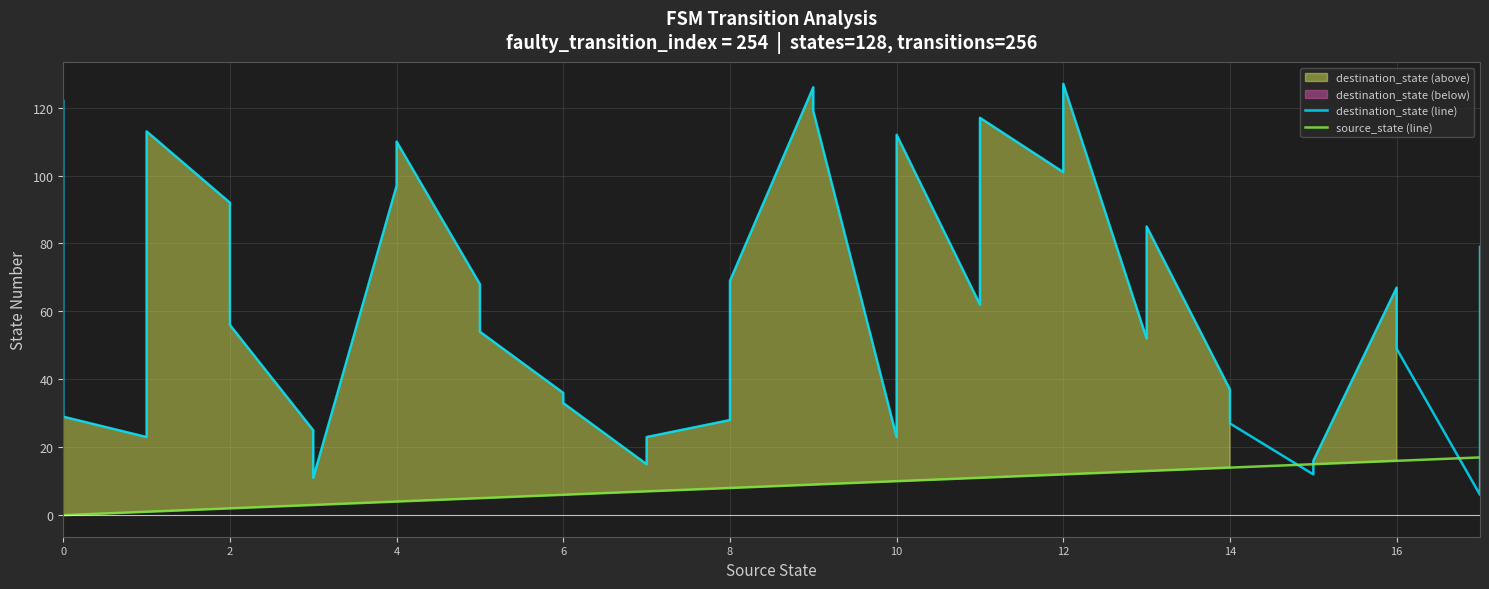

The source_state (line) series shows 17 at 22. True or false?

False